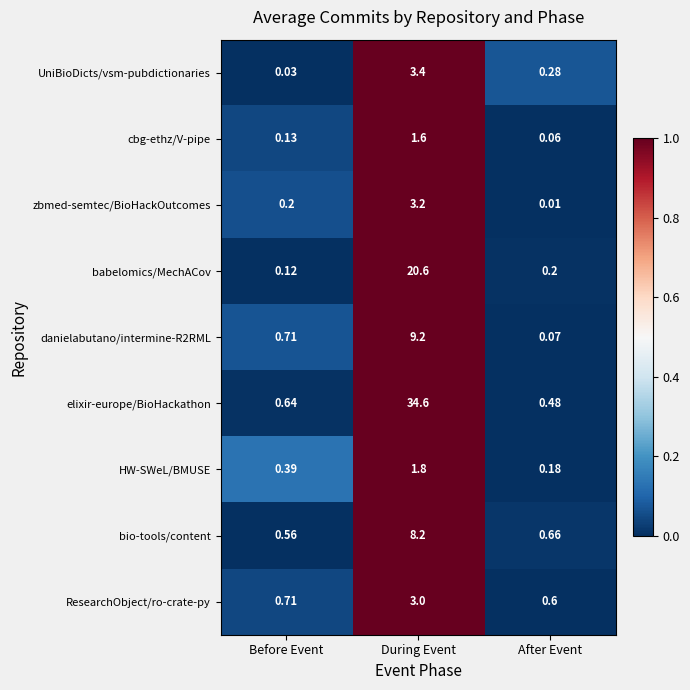

Which series has the widest spread of values?

elixir-europe/BioHackathon